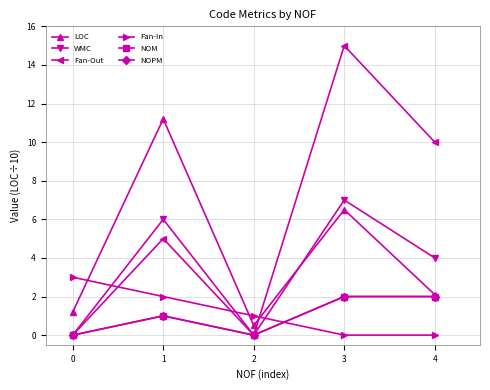

Is this an area chart (filled region under the line)?

No